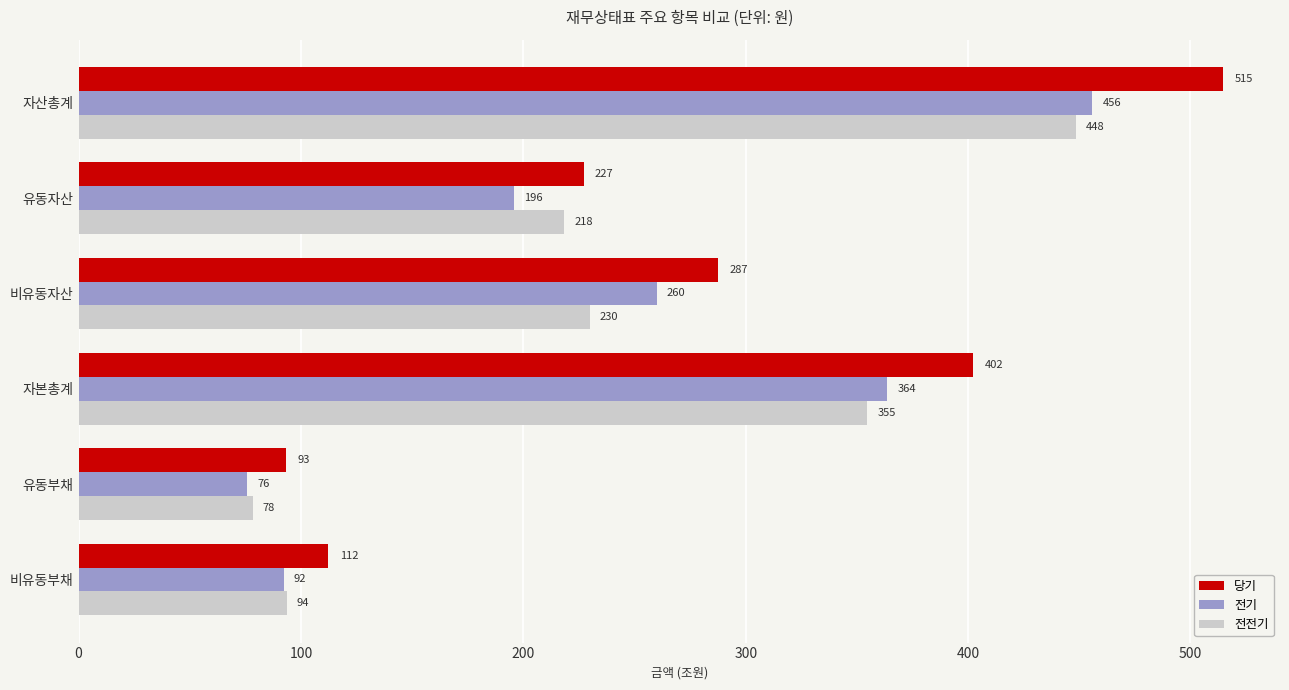

What is the greatest value displayed?

514.5